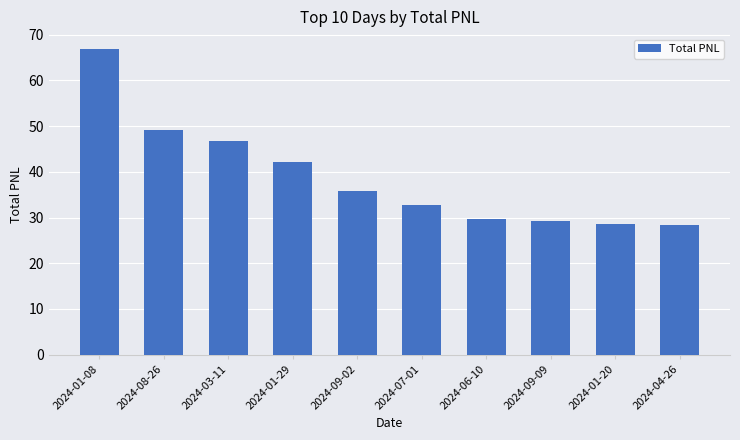

Are the bars grouped side by side (vs. stacked)?

No